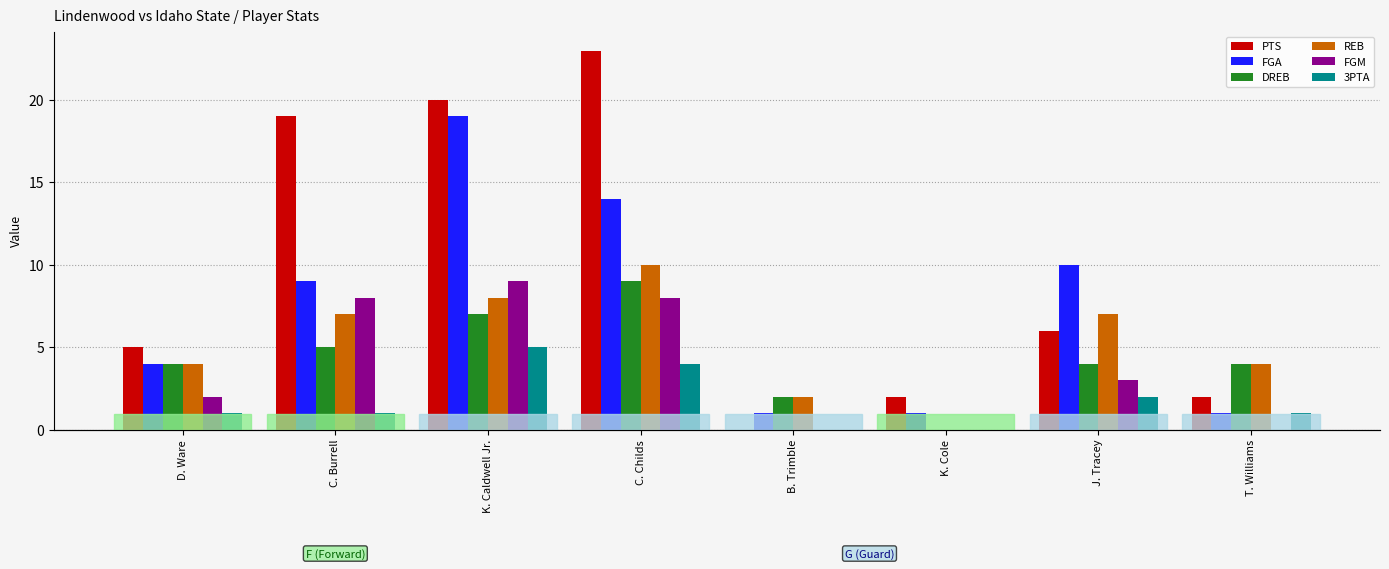

Rank the series at D. Ware from highest to lowest value.

PTS, FGA, DREB, REB, FGM, 3PTA